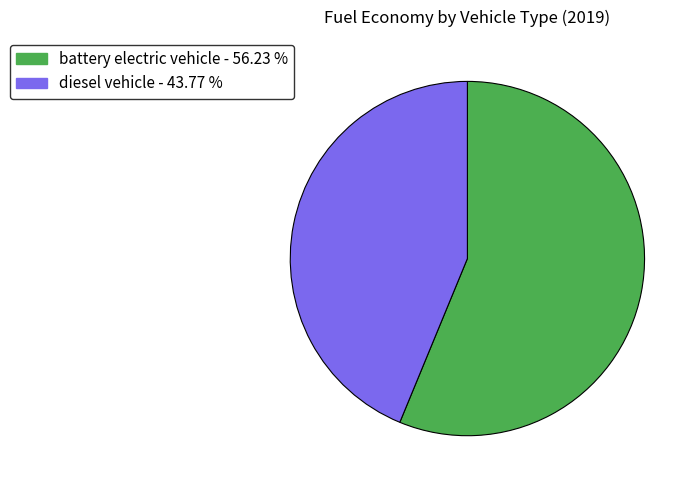

Combined, do diesel vehicle and battery electric vehicle account for over 50%?

Yes